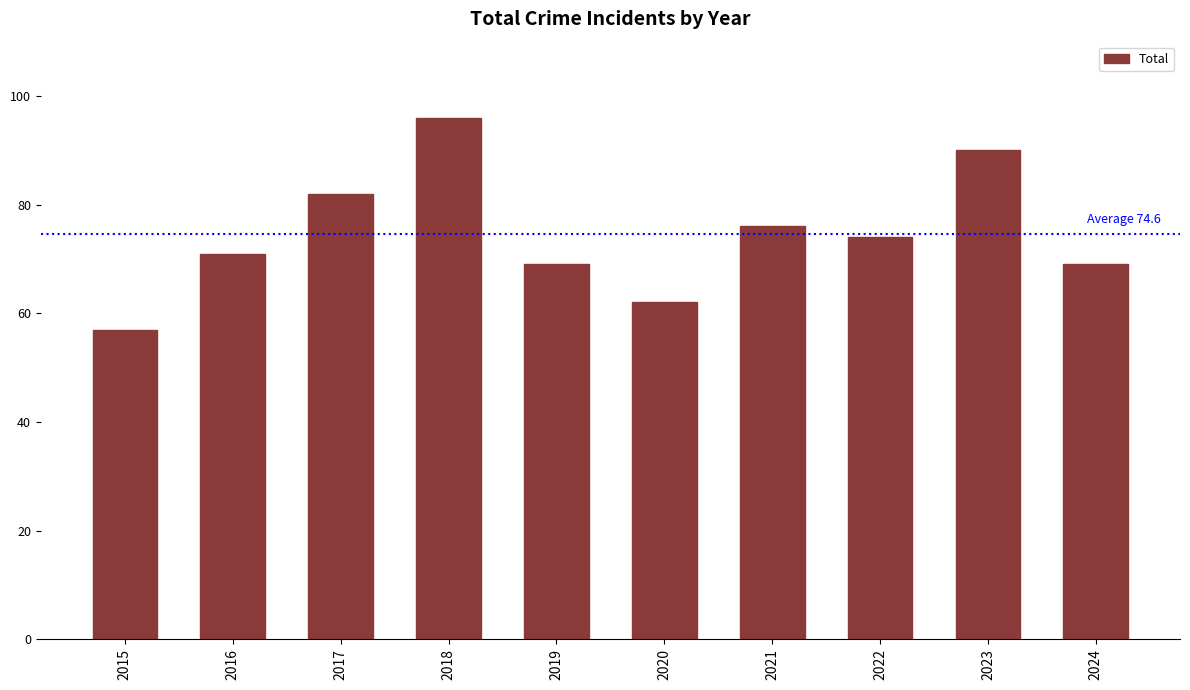

How many distinct data groups are displayed?

1